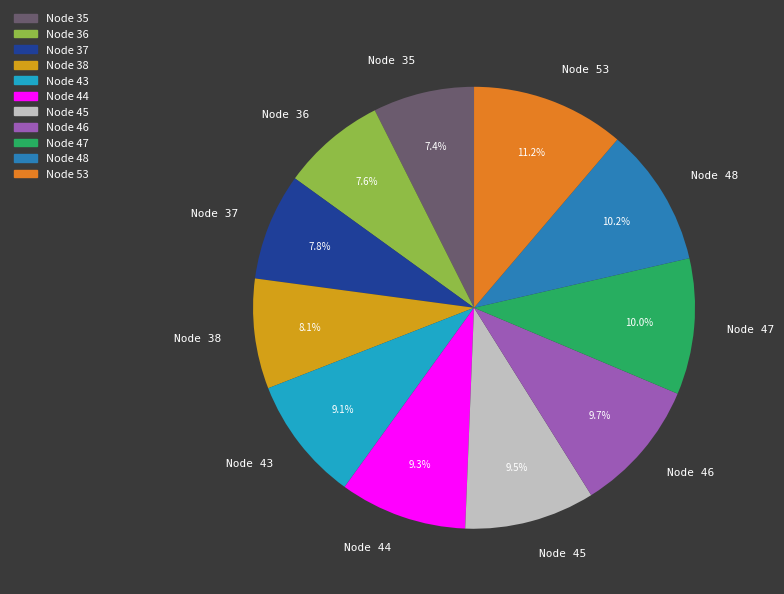

Is it true that Node 38 is 8% of the pie?

True